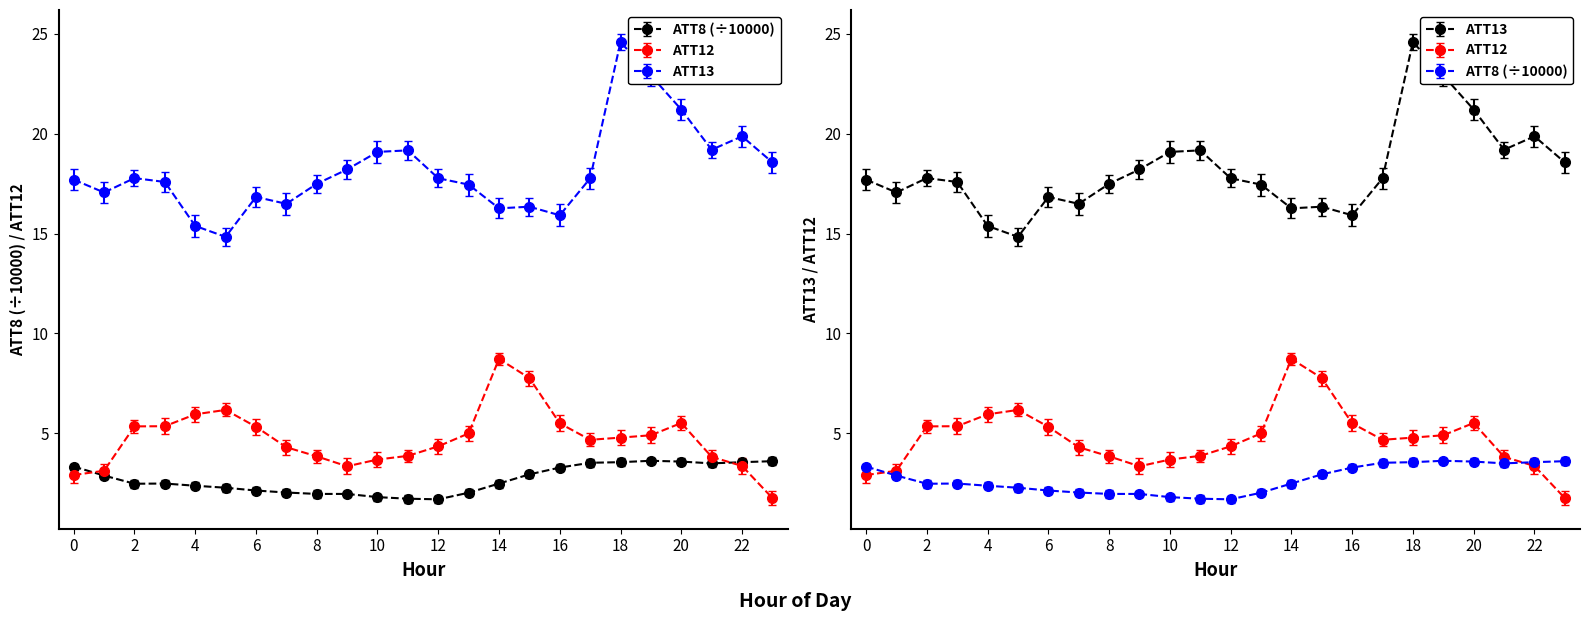

Rank the categories by ATT12 value from lowest to highest.

23, 0, 1, 9, 22, 10, 21, 8, 11, 7, 12, 17, 18, 19, 13, 6, 2, 3, 16, 20, 4, 5, 15, 14